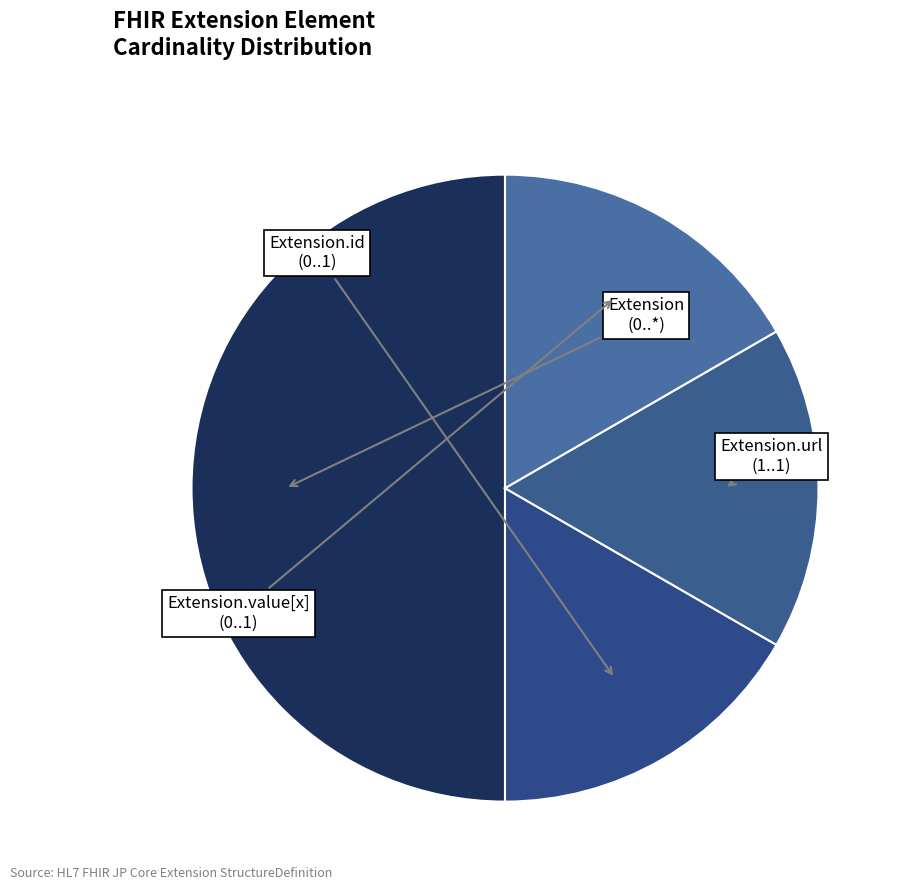

Which category has the biggest portion of the pie?

Extension